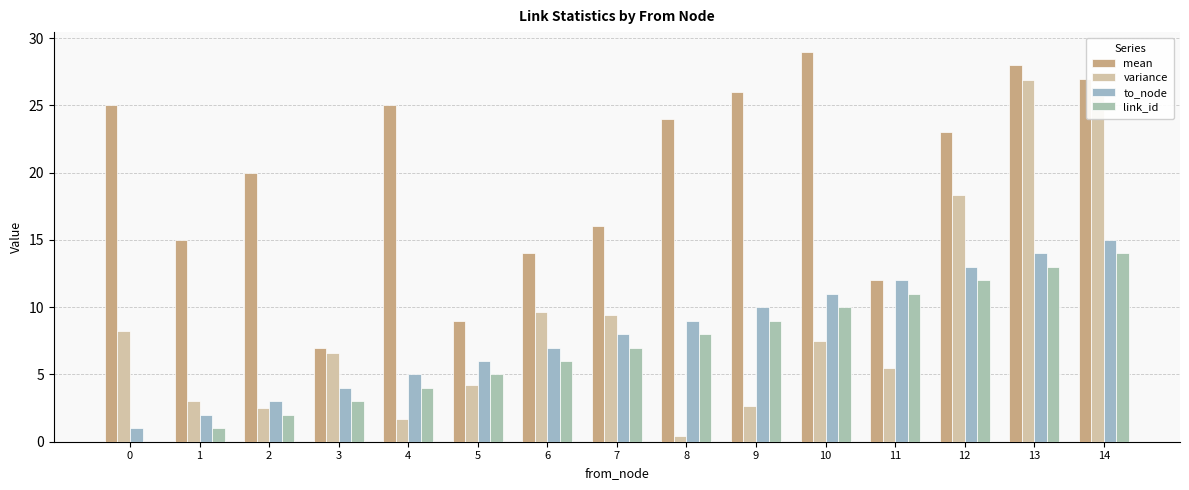

What is the value of the link_id bar at the 4th from the left?

3.0